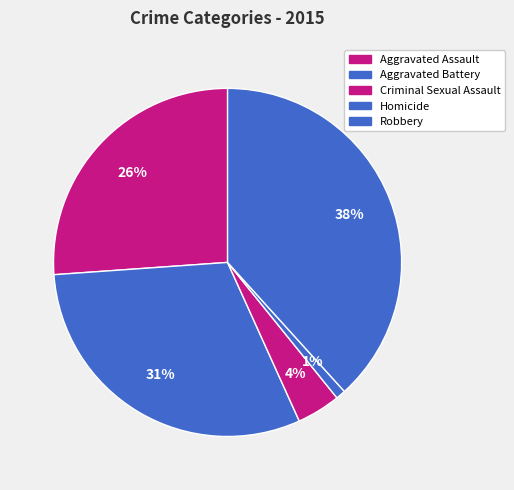

To the nearest percent, what is the difference between the Robbery and Aggravated Assault slice percentages?

12%